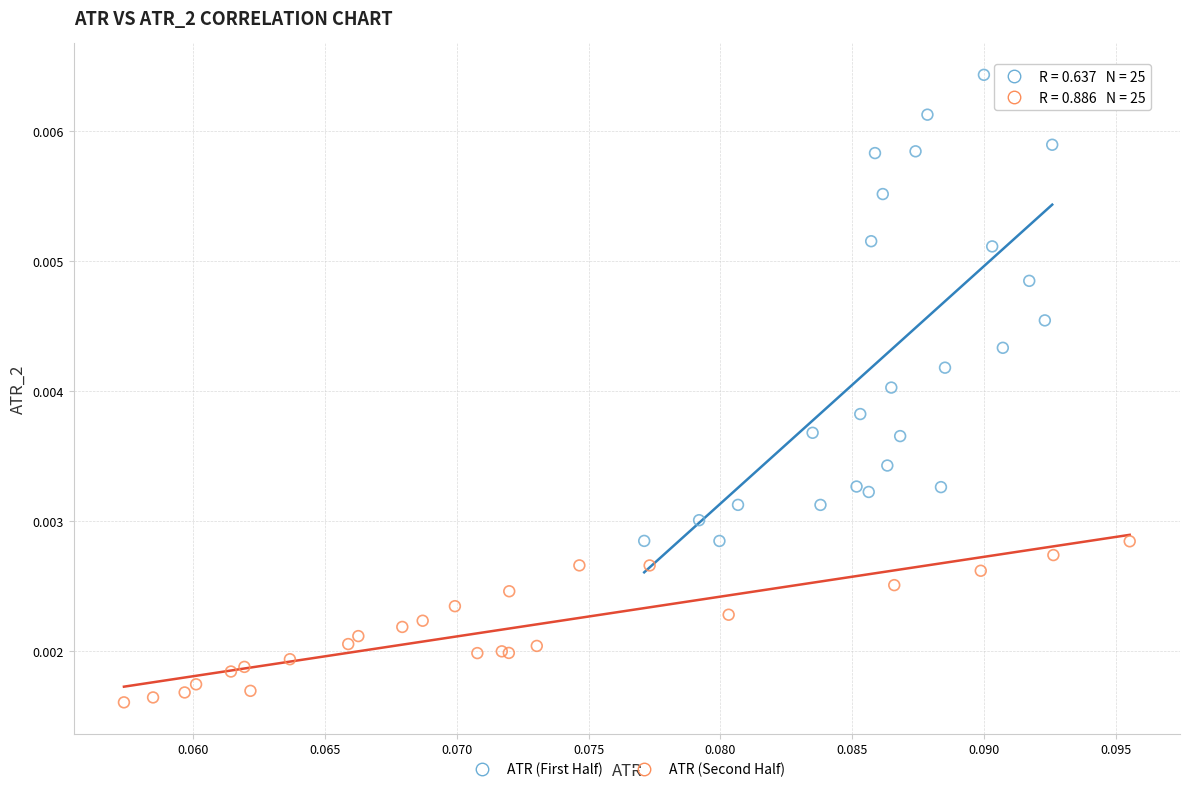

Which series contains the lowest Y value?

ATR (Second Half)